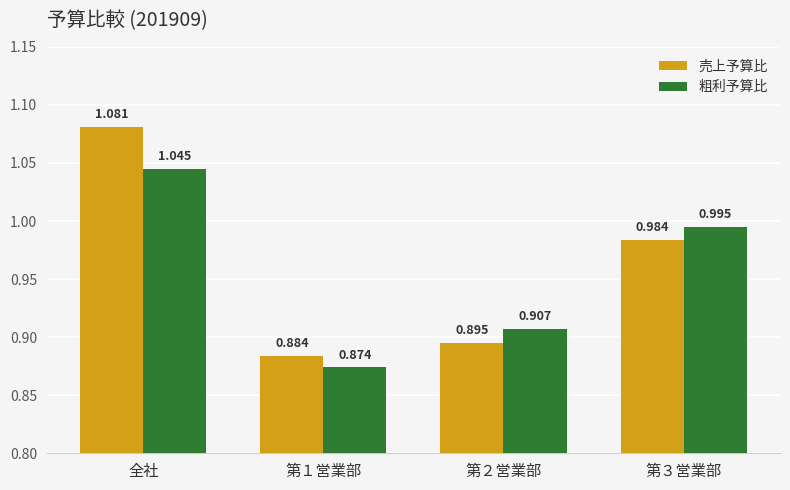

What are all the series names shown in the legend?

売上予算比, 粗利予算比